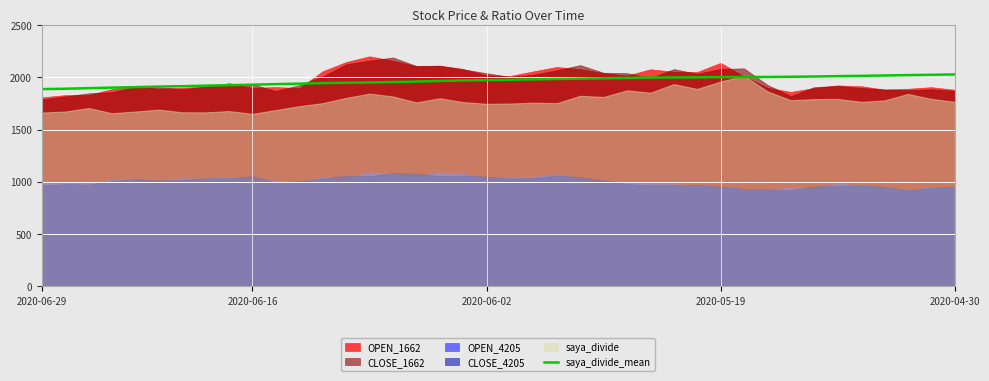

What is the value of the 25th point from the left?

1989.9